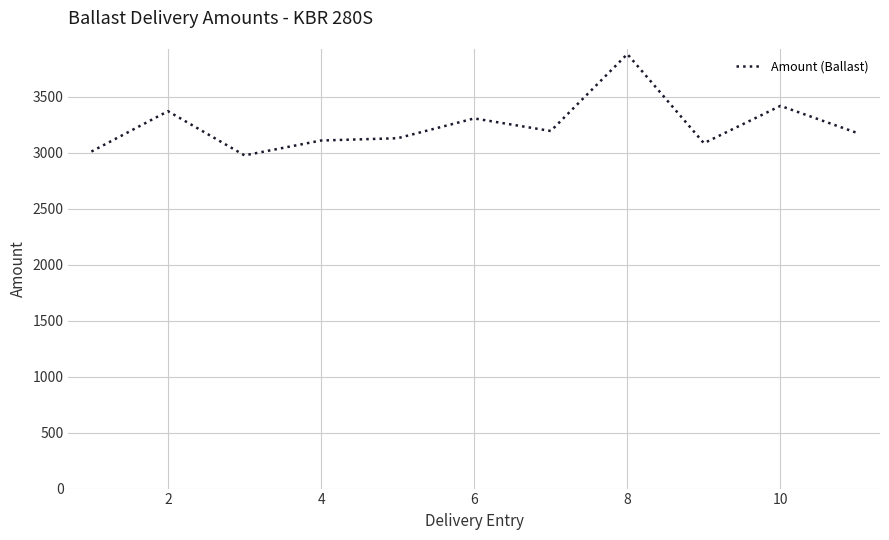

What is the smallest value displayed?

2975.0